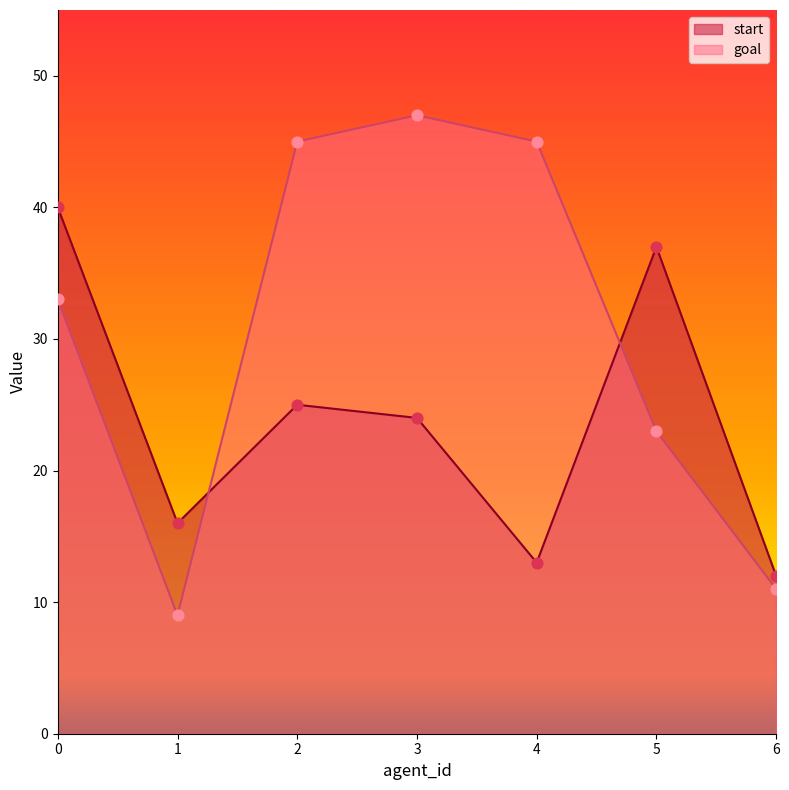

At how many categories does at least one series exceed 15?

6